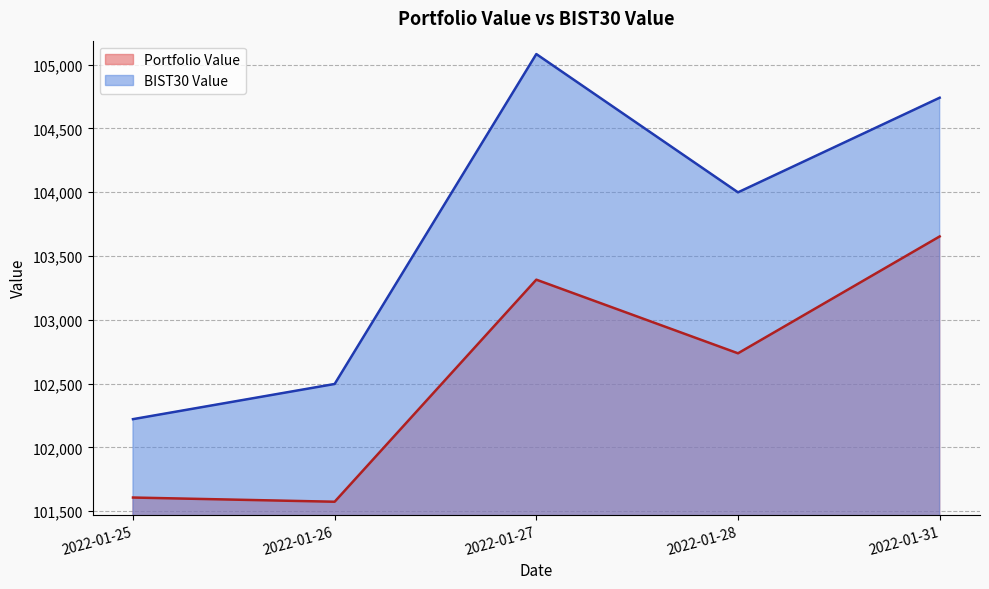

True or false: Portfolio Value and BIST30 Value cross at least once.

False